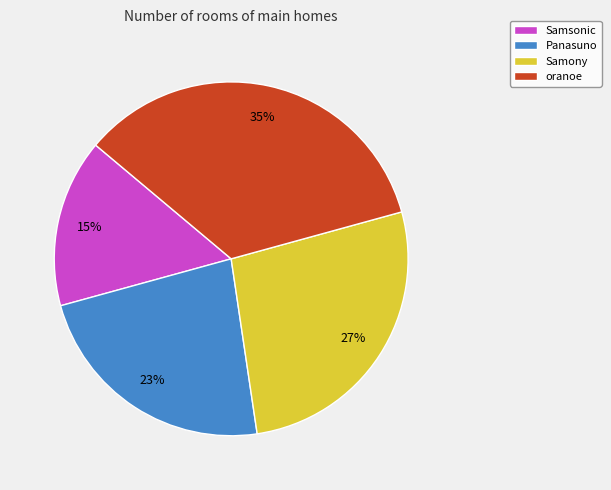

To the nearest percent, what is the combined percentage of Samony and Panasuno?

50%